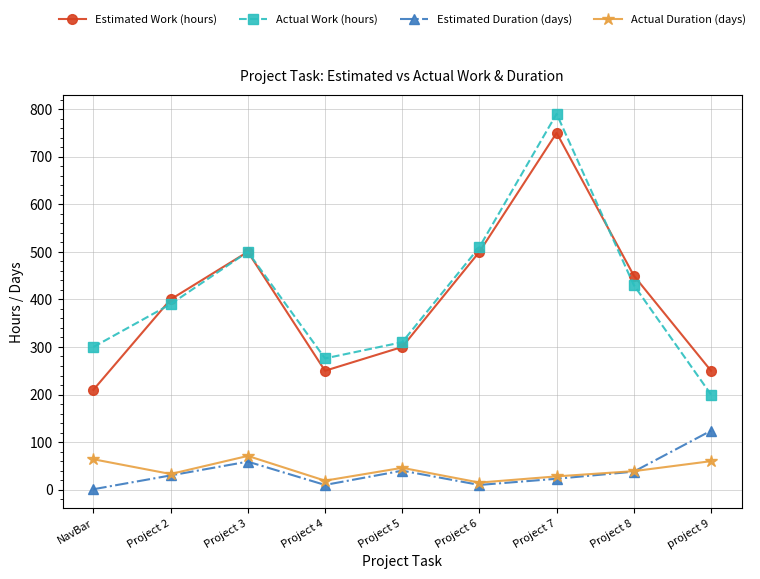

What is the difference between the Actual Duration (days) values at Project 8 and NavBar?

25